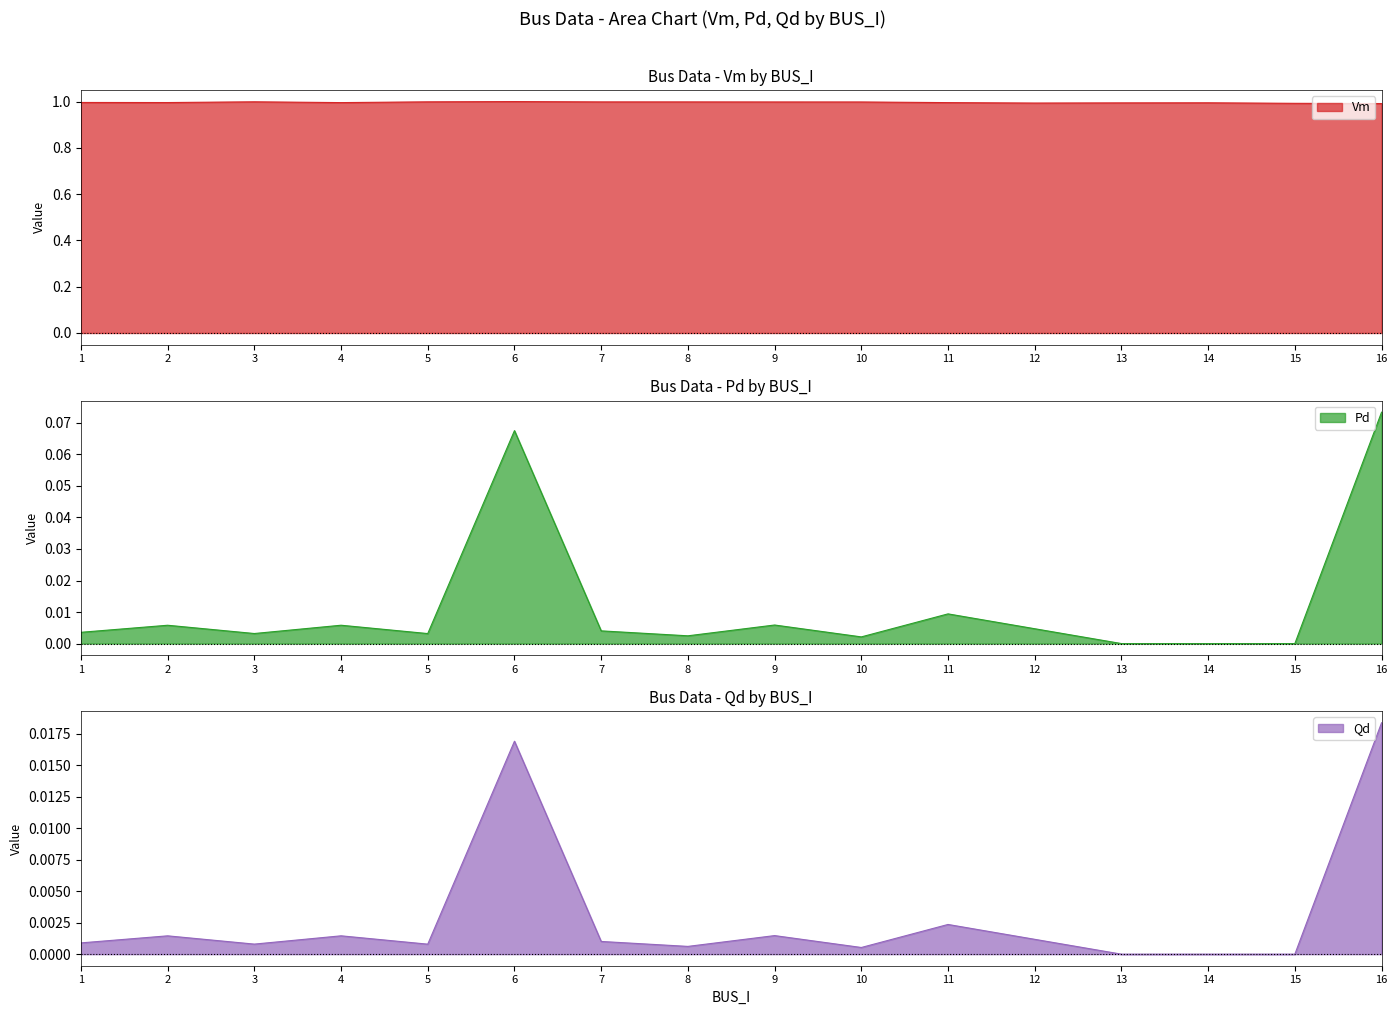

At which label does Vm reach its peak?

6